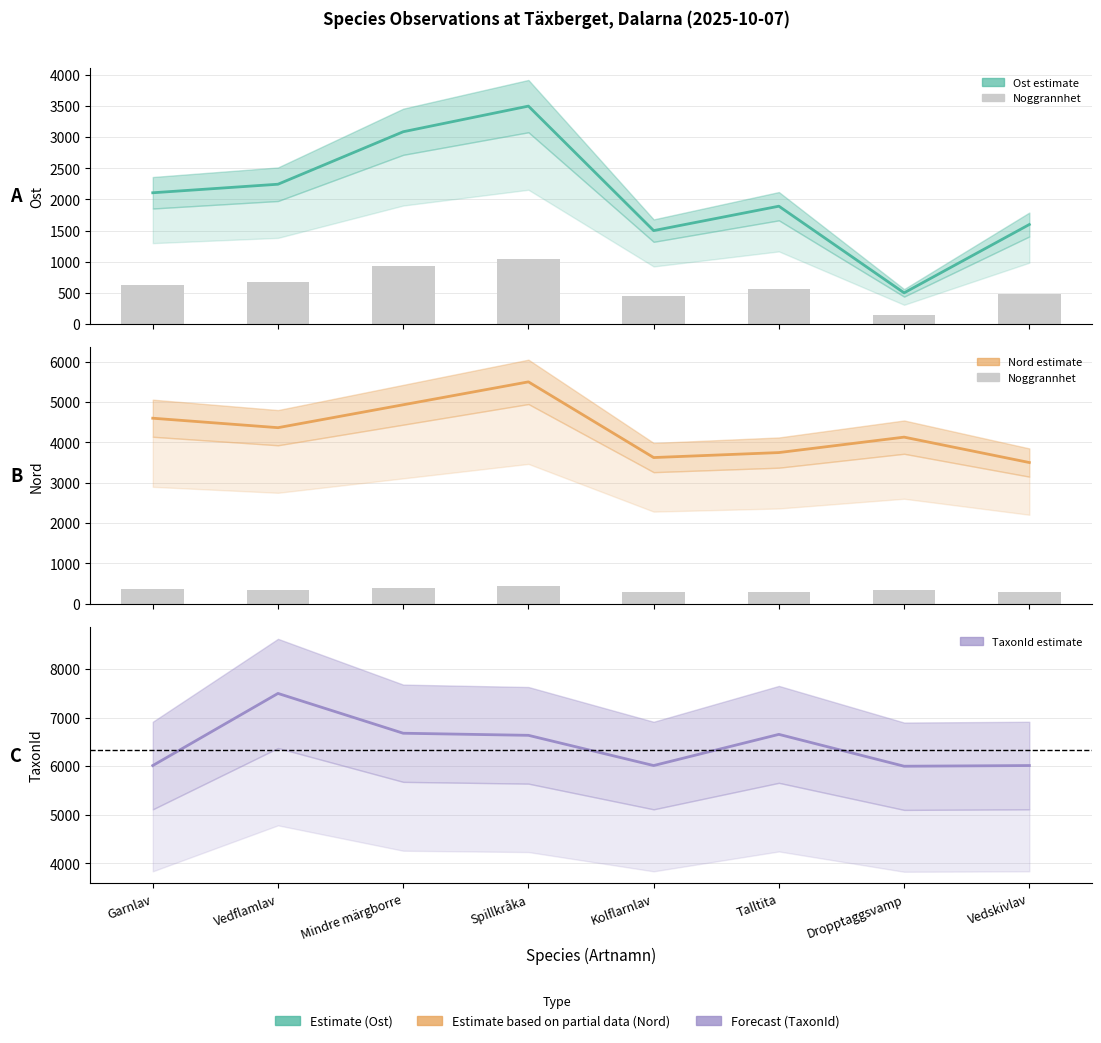

Reading right to left, transcribe all the data shown in this chart.

Ost: Vedskivlav=1598.0	Dropptaggsvamp=500.0	Talltita=1892.2	Kolflarnlav=1500.0	Spillkråka=3500.0	Mindre märgborre=3088.2	Vedflamlav=2245.1	Garnlav=2107.8
Noggrannhet: Vedskivlav=280.0	Dropptaggsvamp=330.4	Talltita=299.8	Kolflarnlav=289.9	Spillkråka=440.0	Mindre märgborre=394.6	Vedflamlav=349.1	Garnlav=367.9
Nord: Vedskivlav=3500.0	Dropptaggsvamp=4129.6	Talltita=3746.9	Kolflarnlav=3623.5	Spillkråka=5500.0	Mindre märgborre=4932.1	Vedflamlav=4364.2	Garnlav=4598.8
TaxonId: Vedskivlav=6013.9	Dropptaggsvamp=6000.0	Talltita=6656.4	Kolflarnlav=6013.9	Spillkråka=6636.6	Mindre märgborre=6679.8	Vedflamlav=7500.0	Garnlav=6013.7